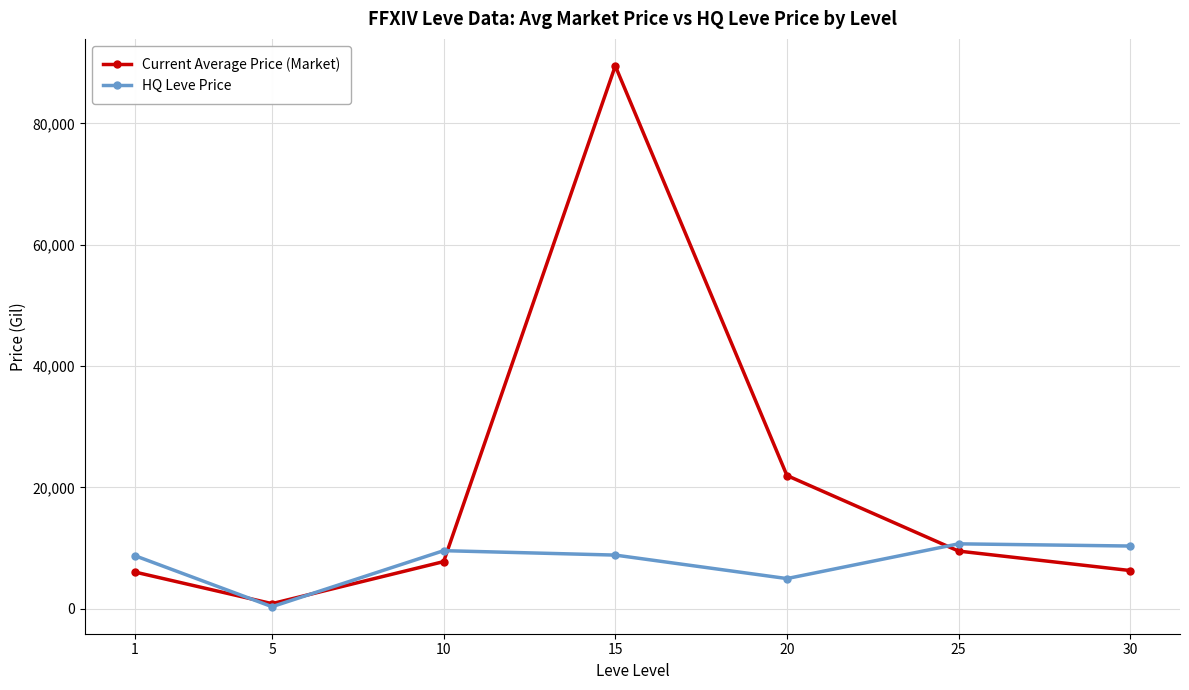

True or false: Current Average Price (Market) has more than 1 points higher than both neighbors.

False